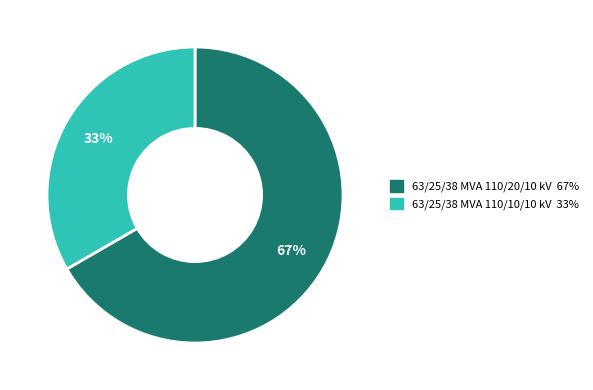

Combined, do 63/25/38 MVA 110/20/10 kV and 63/25/38 MVA 110/10/10 kV account for over 50%?

Yes